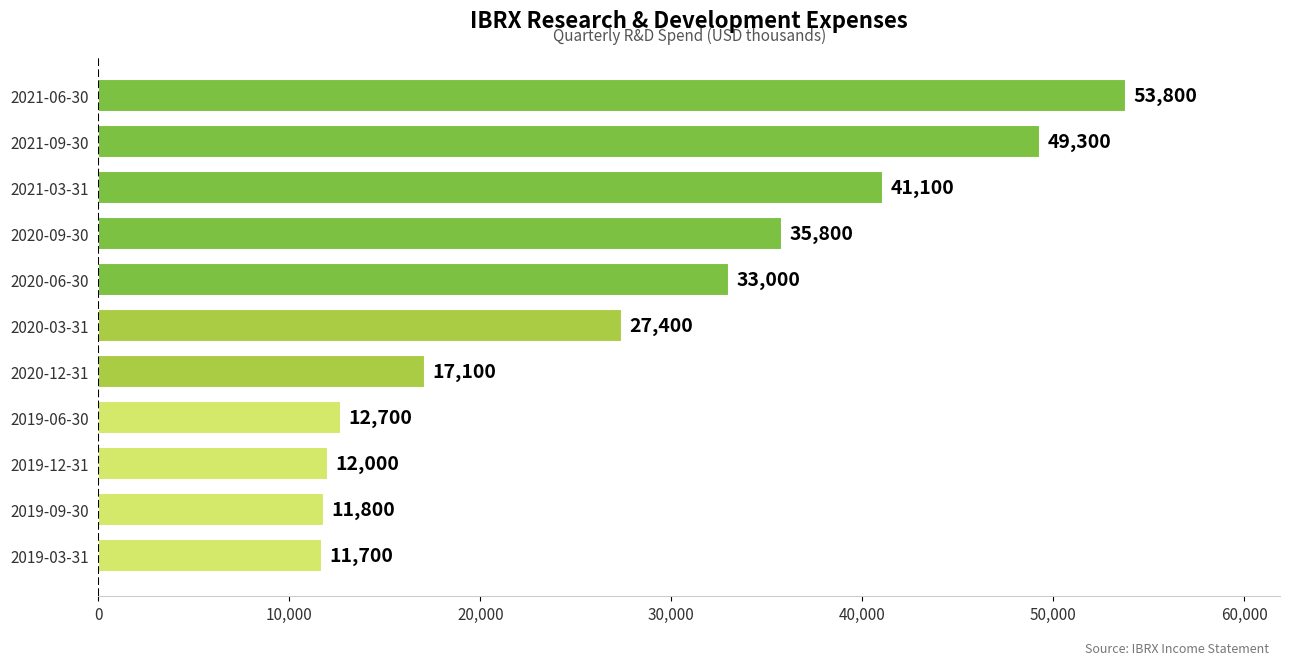

Does the chart contain any negative values?

No